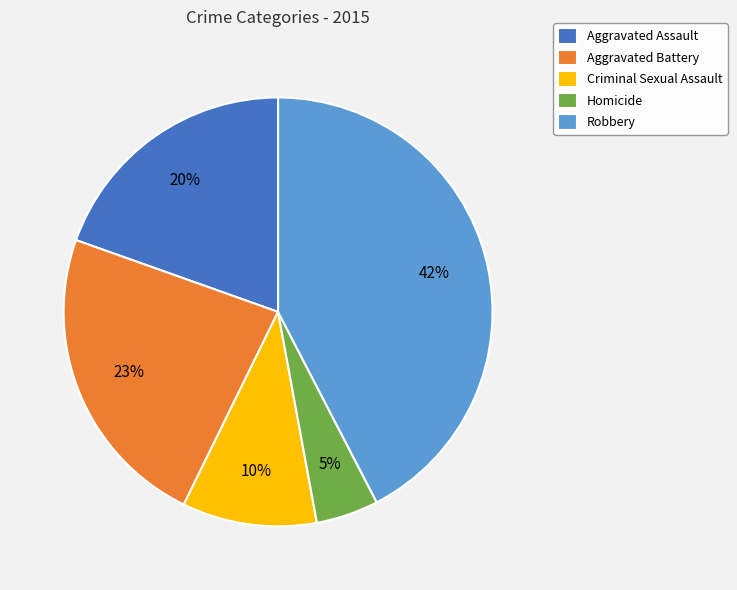

Count the number of slices in the pie.

5